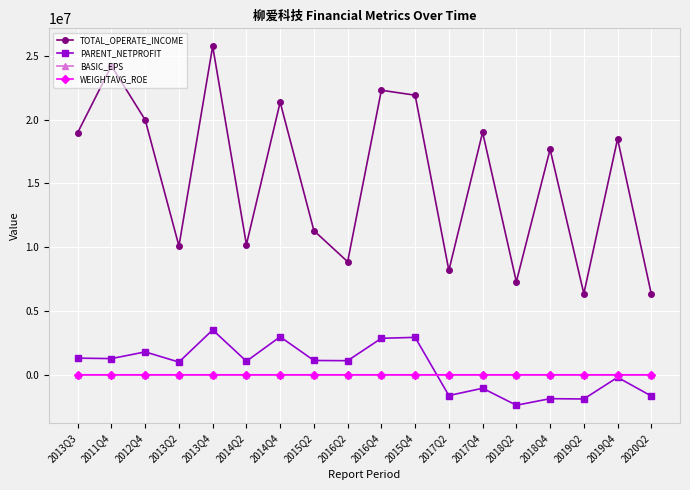

True or false: PARENT_NETPROFIT has more than 2 interior local peaks.

True